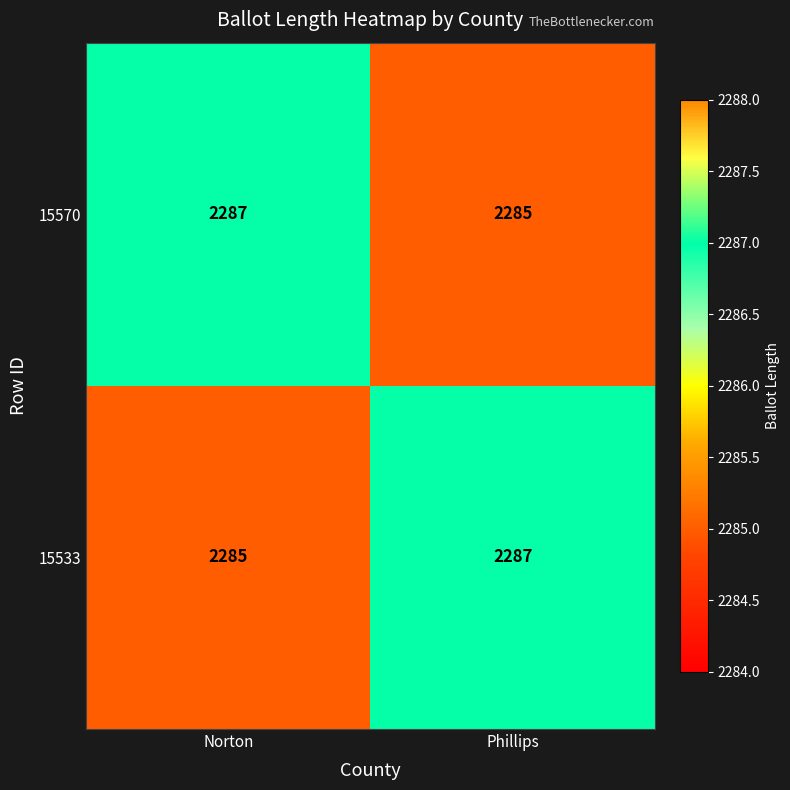

What is the total value across all series at Phillips?

4572